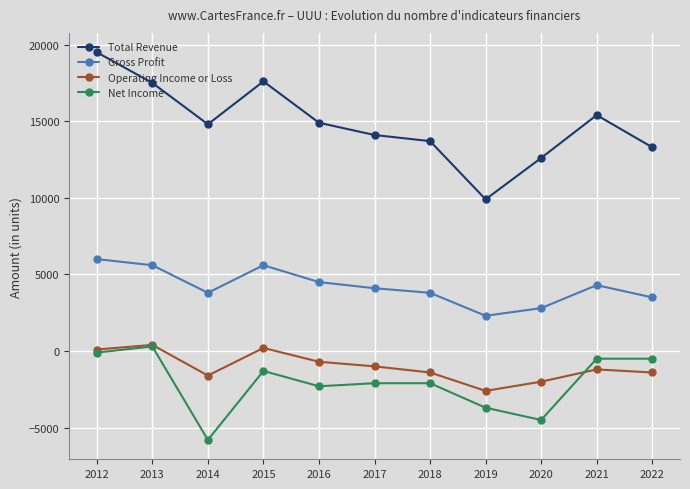

Which series changed the most between 2013 and 2018?

Total Revenue